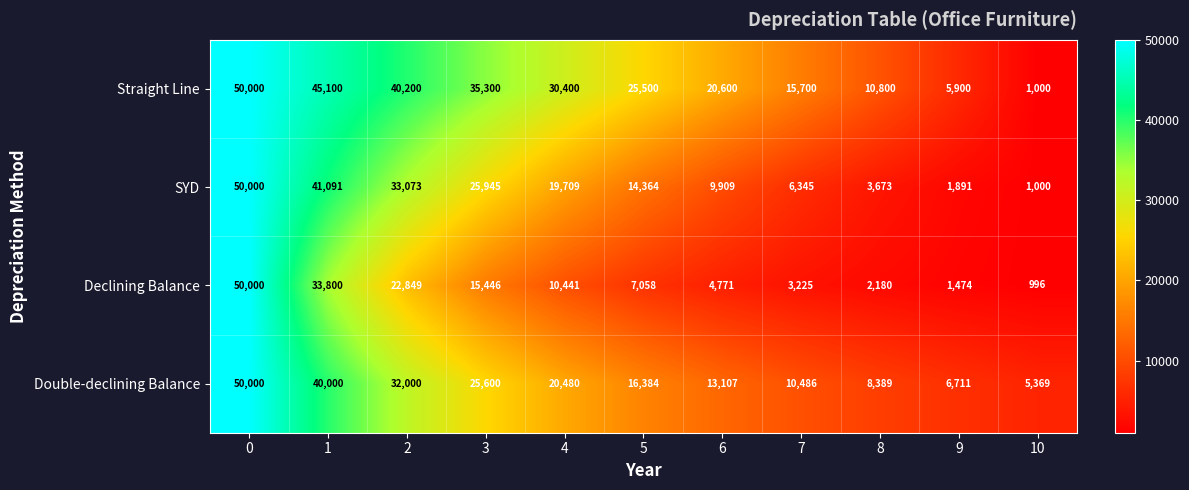

At 7, list the series in order from largest to smallest.

Straight Line, Double-declining Balance, SYD, Declining Balance